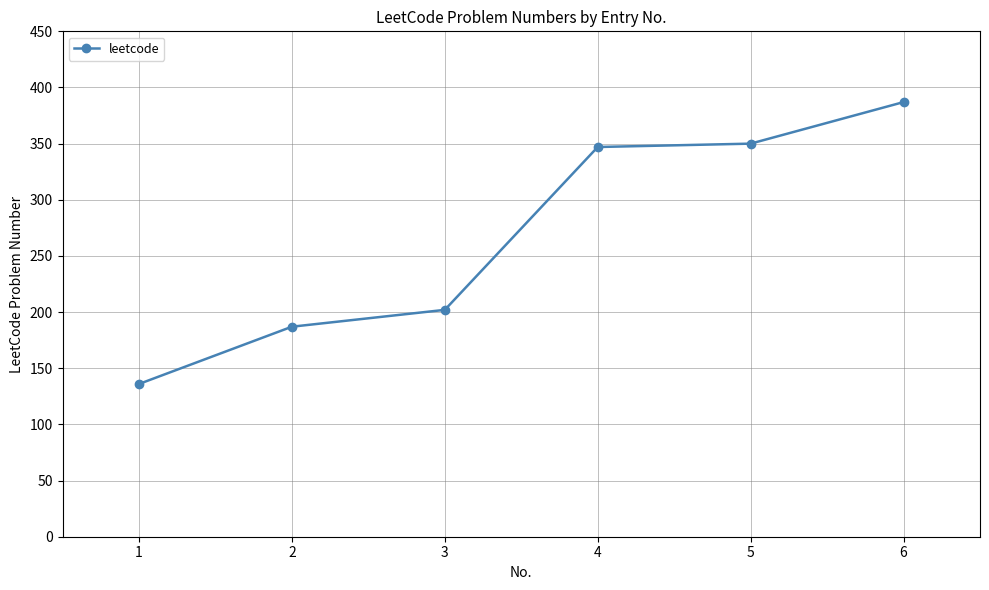

What is the change in value from 2 to 5?

+163